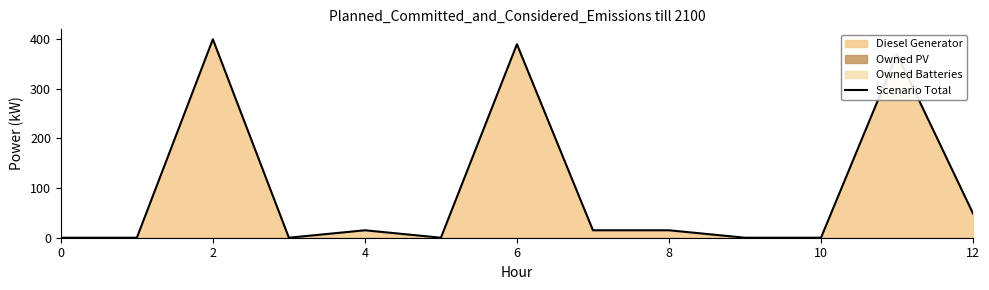

The chart shows a value of 25 at 7. True or false?

False